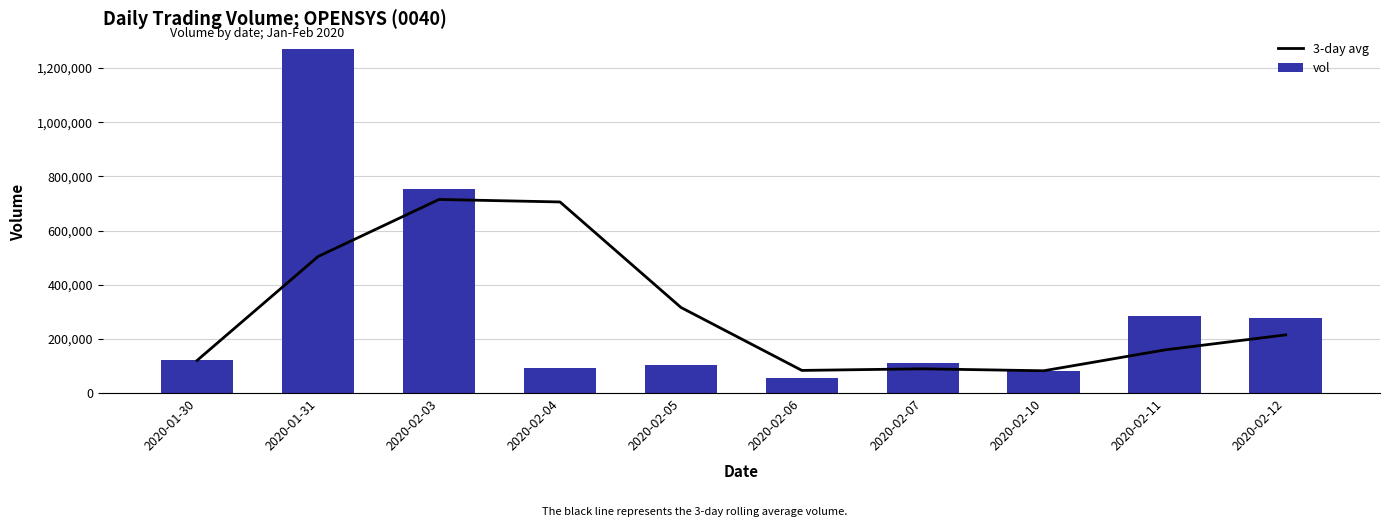

Between 2020-02-04 and 2020-02-10, which series saw the biggest shift?

3-day avg